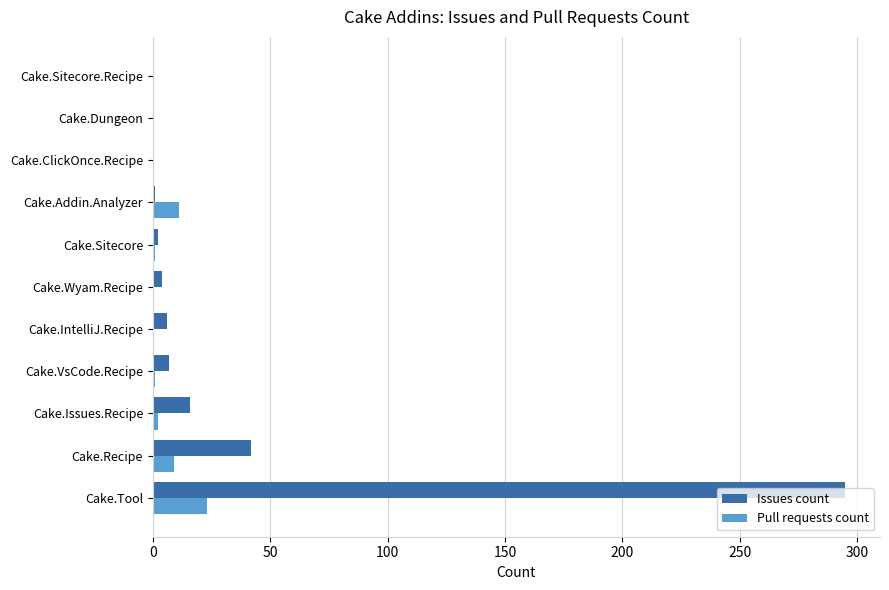

What is the highest value of the Pull requests count series?

23